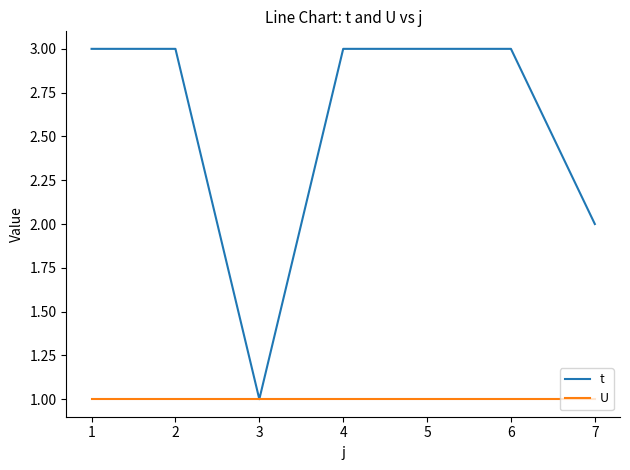

At 5, list the series in order from largest to smallest.

t, U